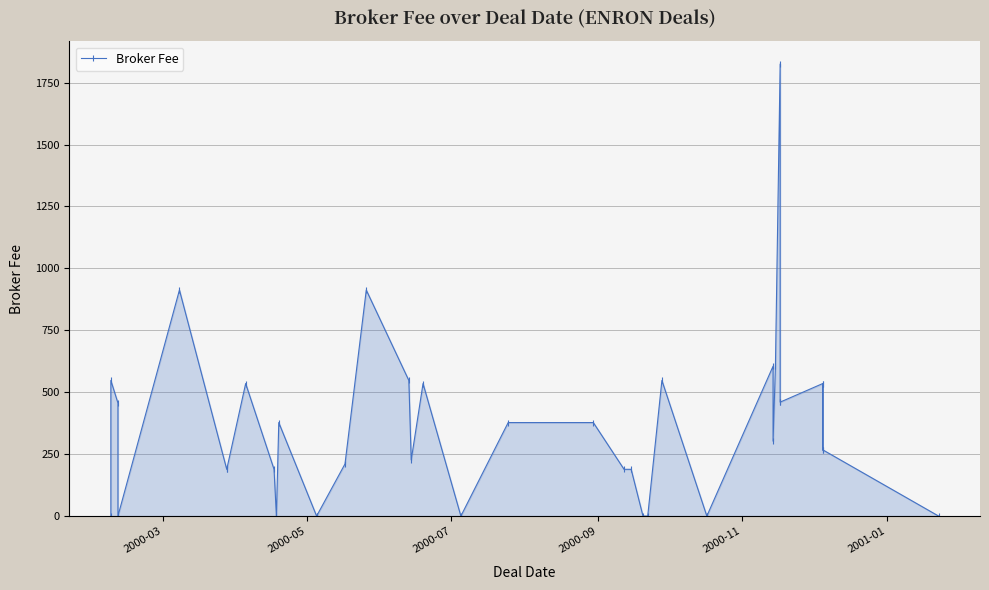

What is the sum of all values?

13369.5